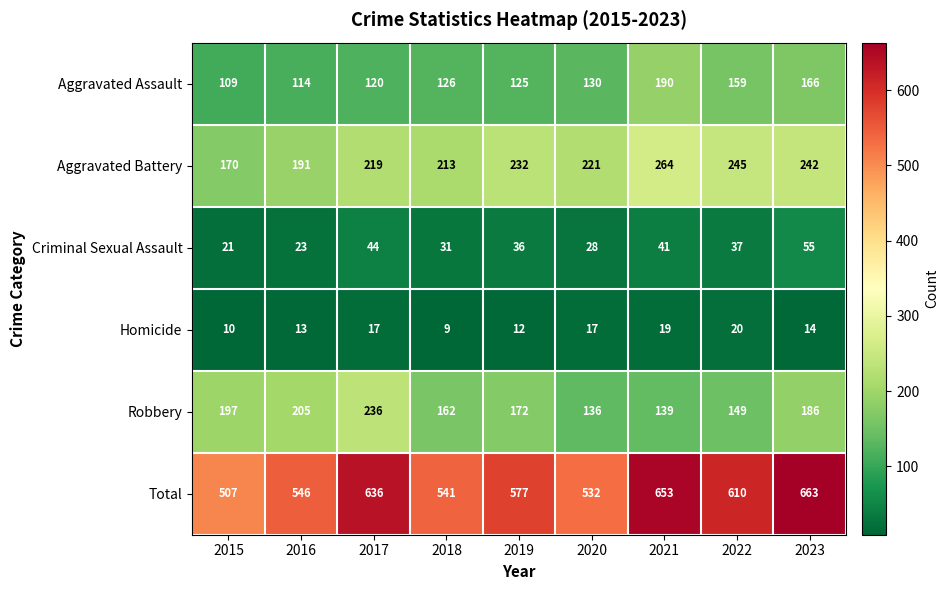

Rank the series at 2021 from lowest to highest value.

Homicide, Criminal Sexual Assault, Robbery, Aggravated Assault, Aggravated Battery, Total